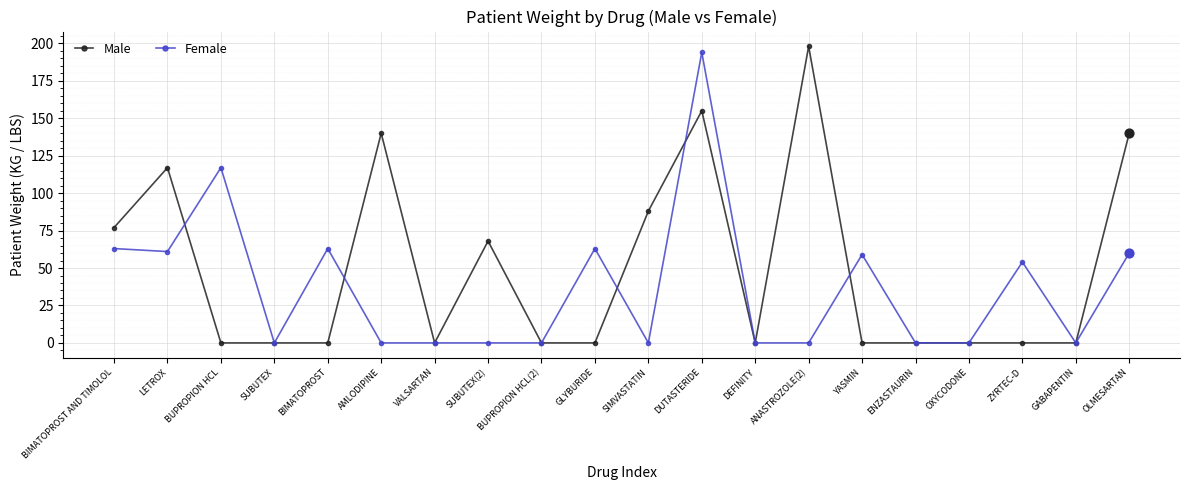

Which series changed the most between SUBUTEX and AMLODIPINE?

Male